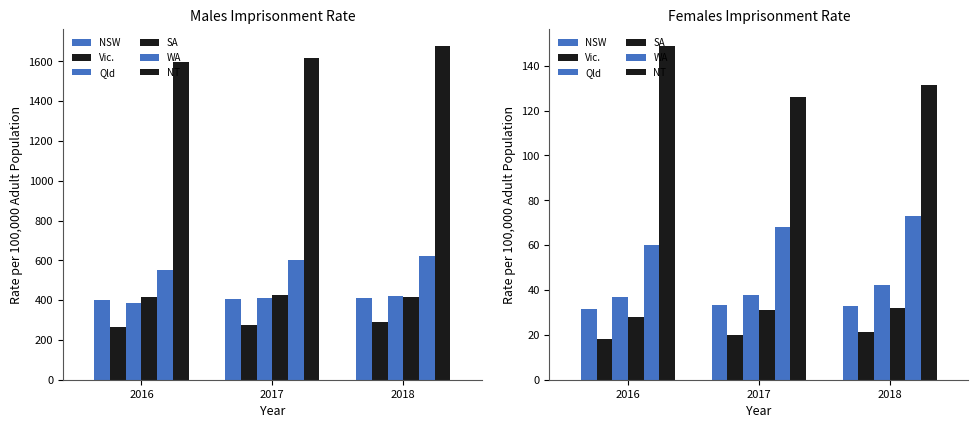

How many bars are there in each group?

6